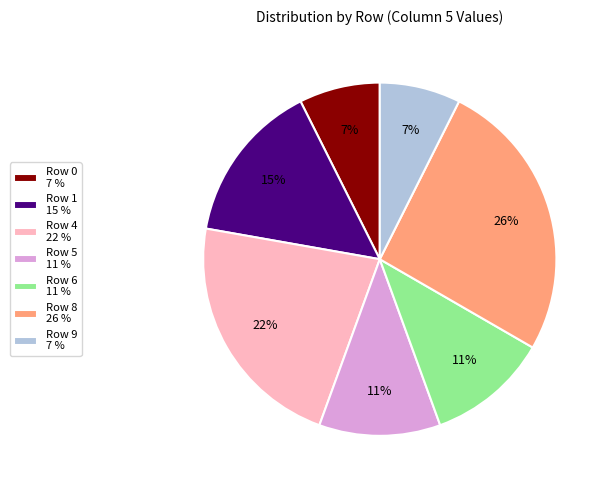

Approximately how many times larger is the value at Row 5 11 % compared to Row 4 22 %?

0.5